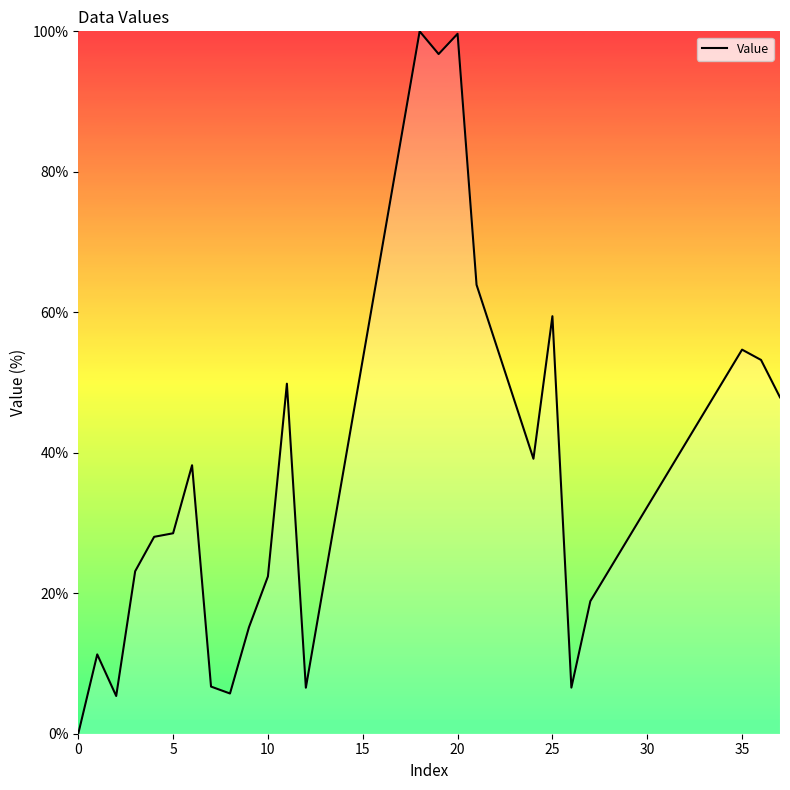

What is the difference between the maximum and minimum values?

100.0